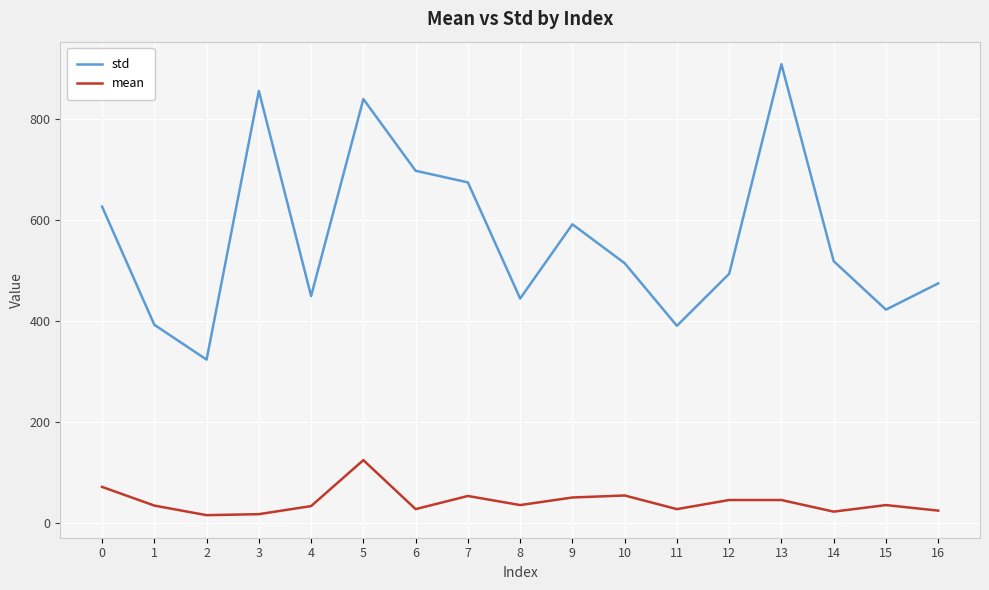

What are all the series names shown in the legend?

std, mean